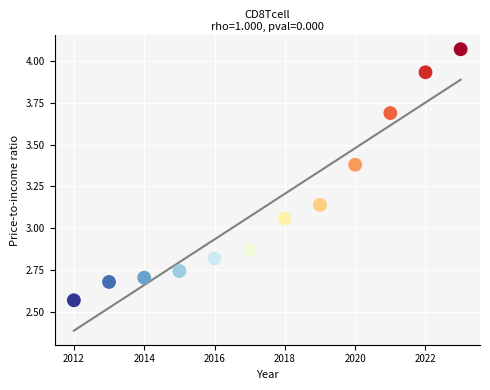

What is the average X value?

2017.5